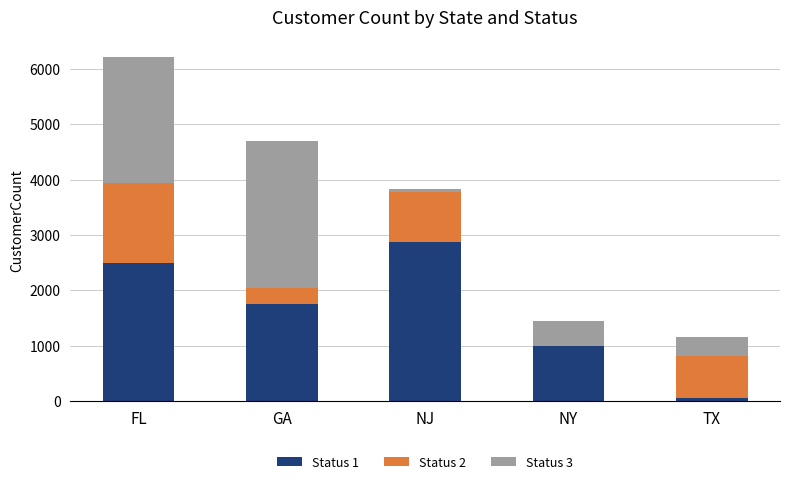

Is it true that Status 1 equals 992 at NY?

True